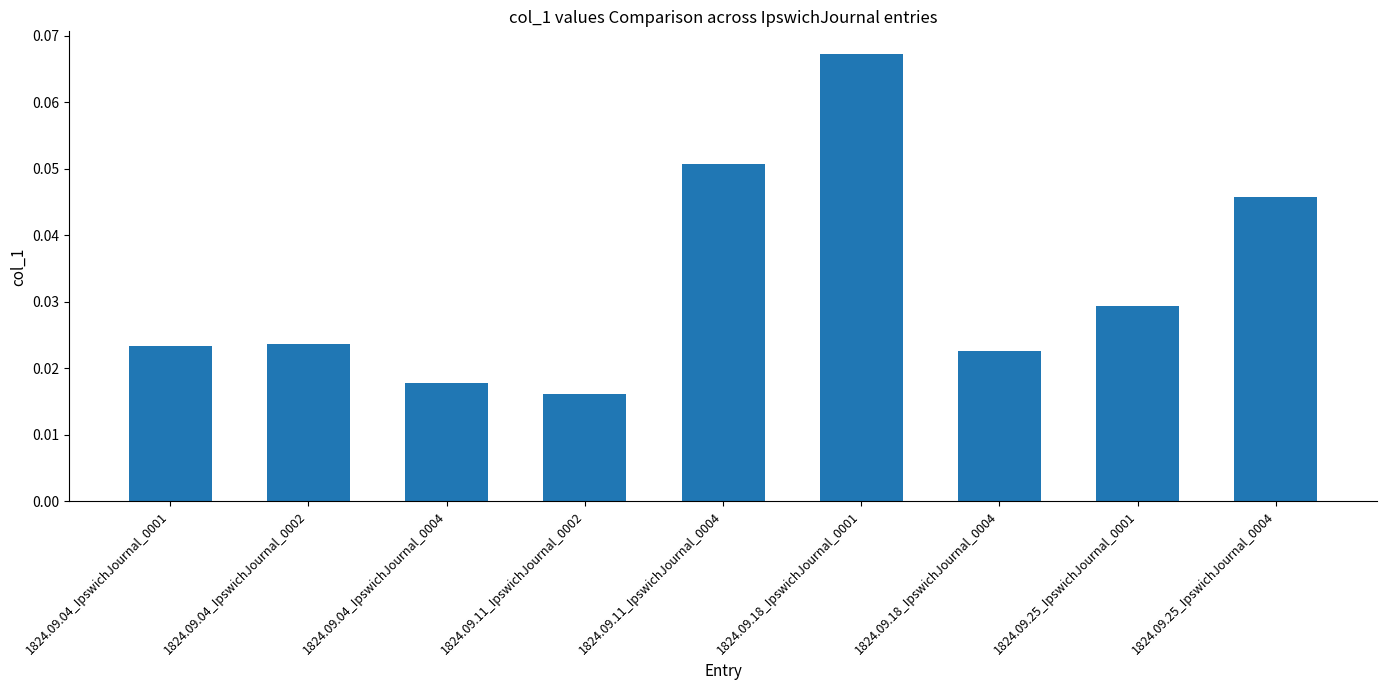

How many series are shown in this chart?

1